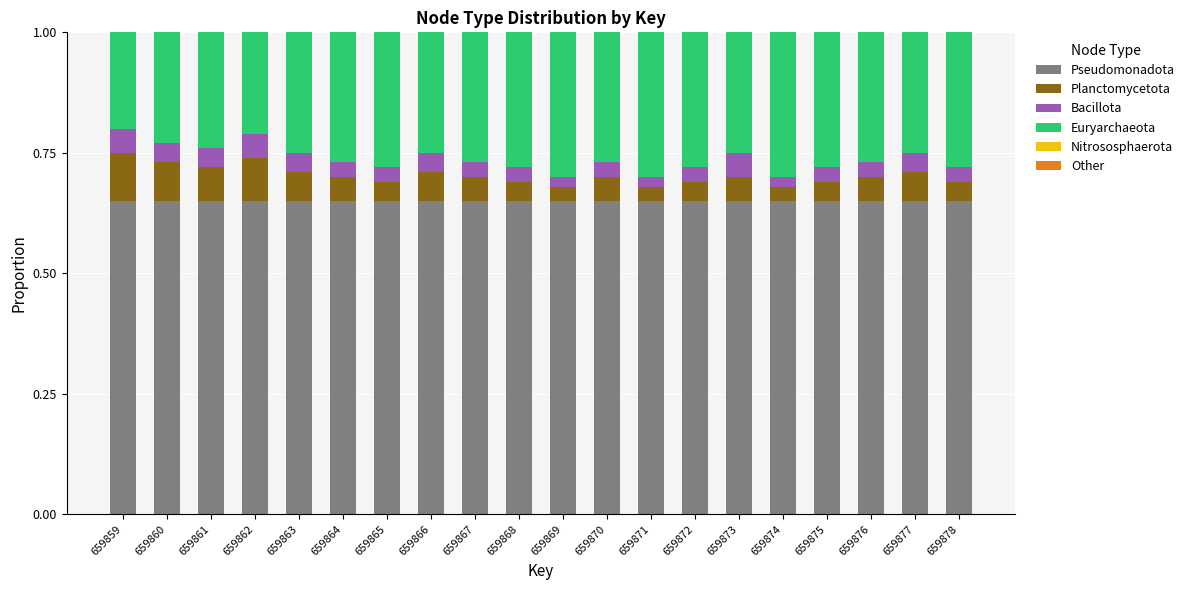

What is the sum of the Pseudomonadota values at 659862 and 659869?

1.3